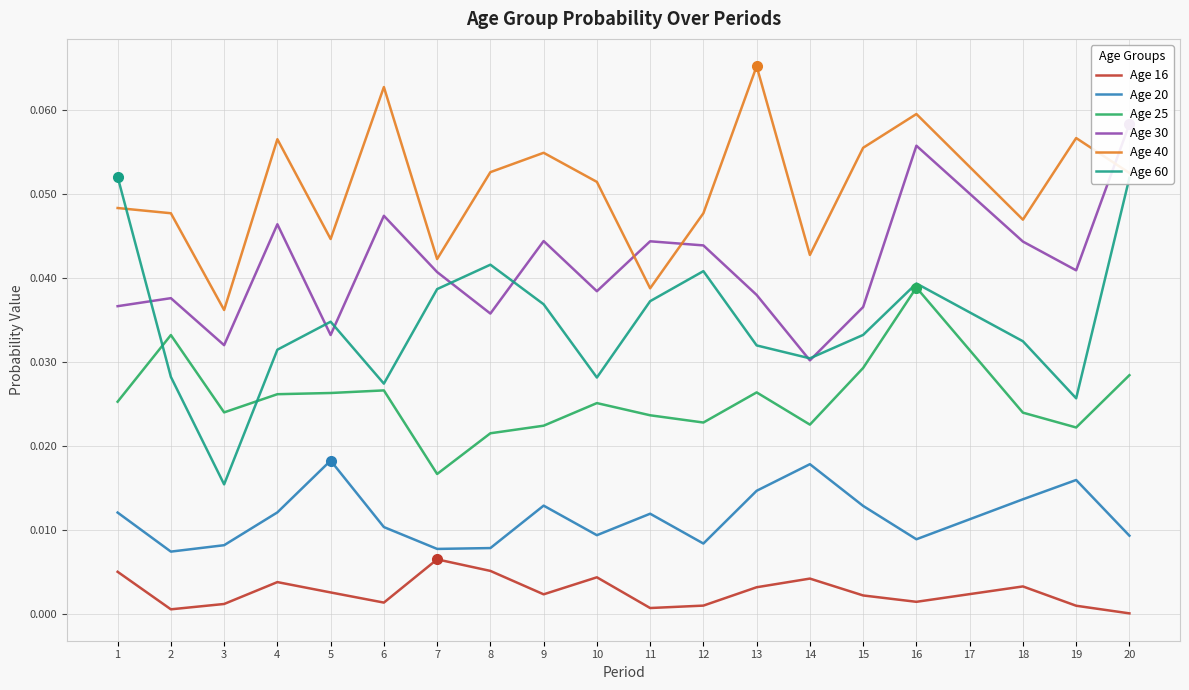

Count the Age 25 values in the range 0 to 1.

20